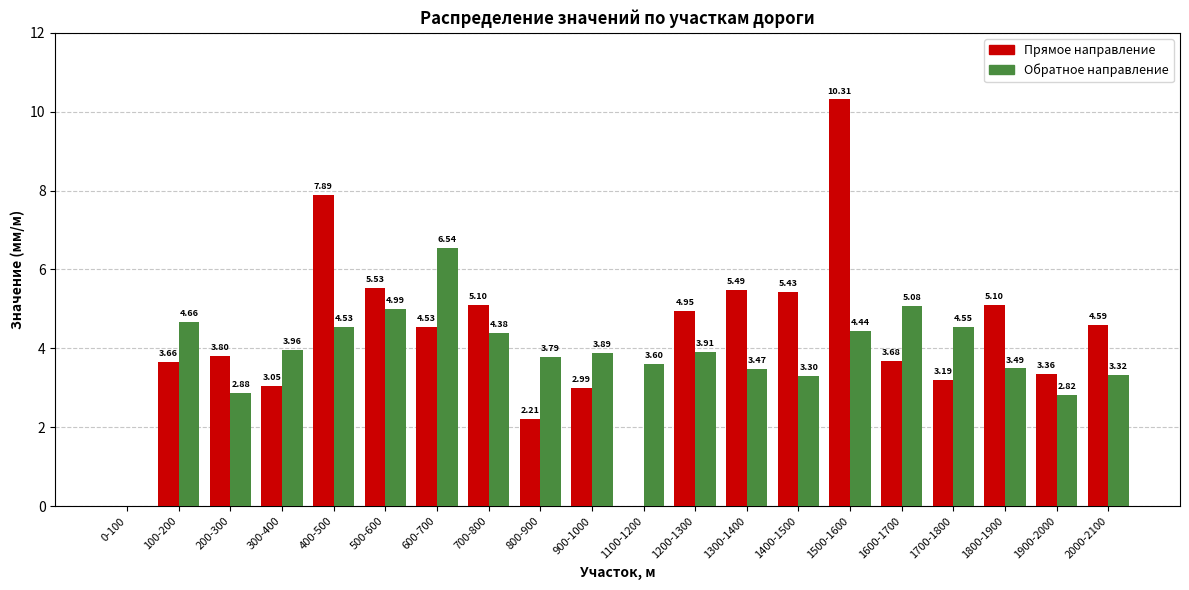

What is the sum of all Прямое направление values?

84.9